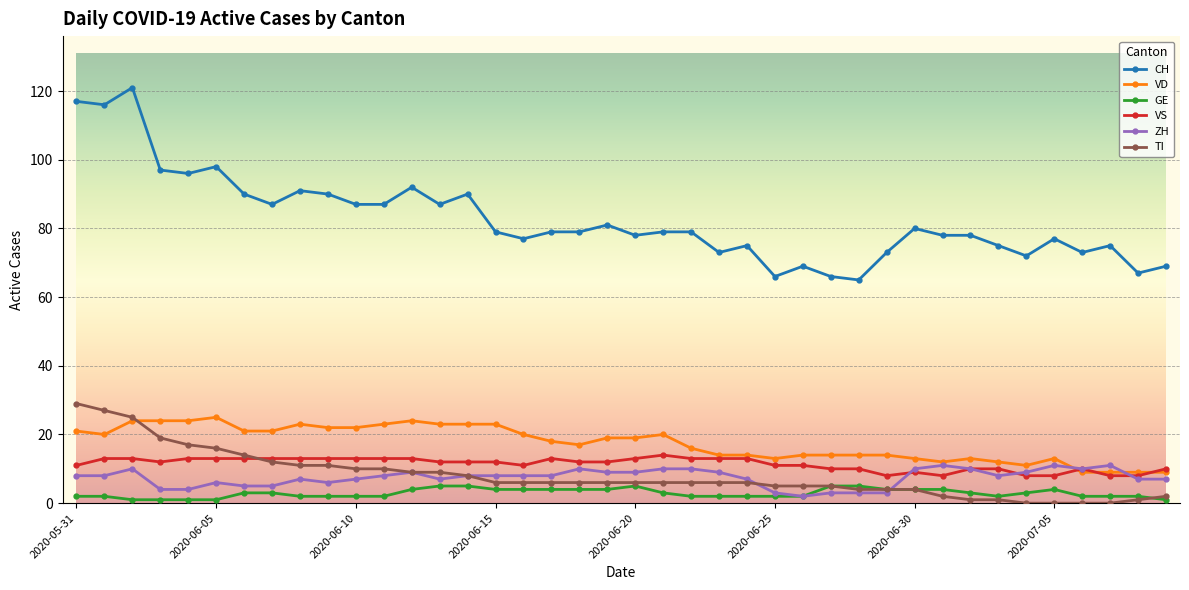

What is the value of the TI point at the 9th from the left?

11